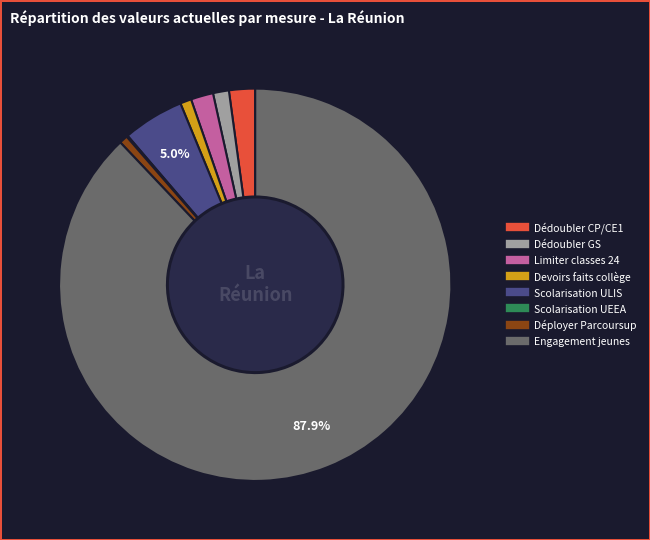

What percentage is the Limiter classes 24 slice, to the nearest percent?

2%